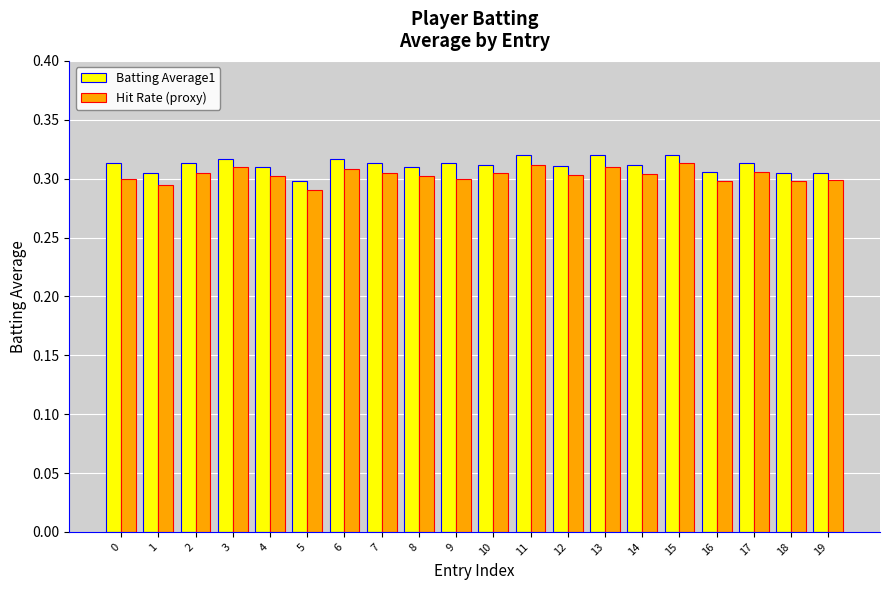

What is the sum of all Batting Average1 values?

6.2